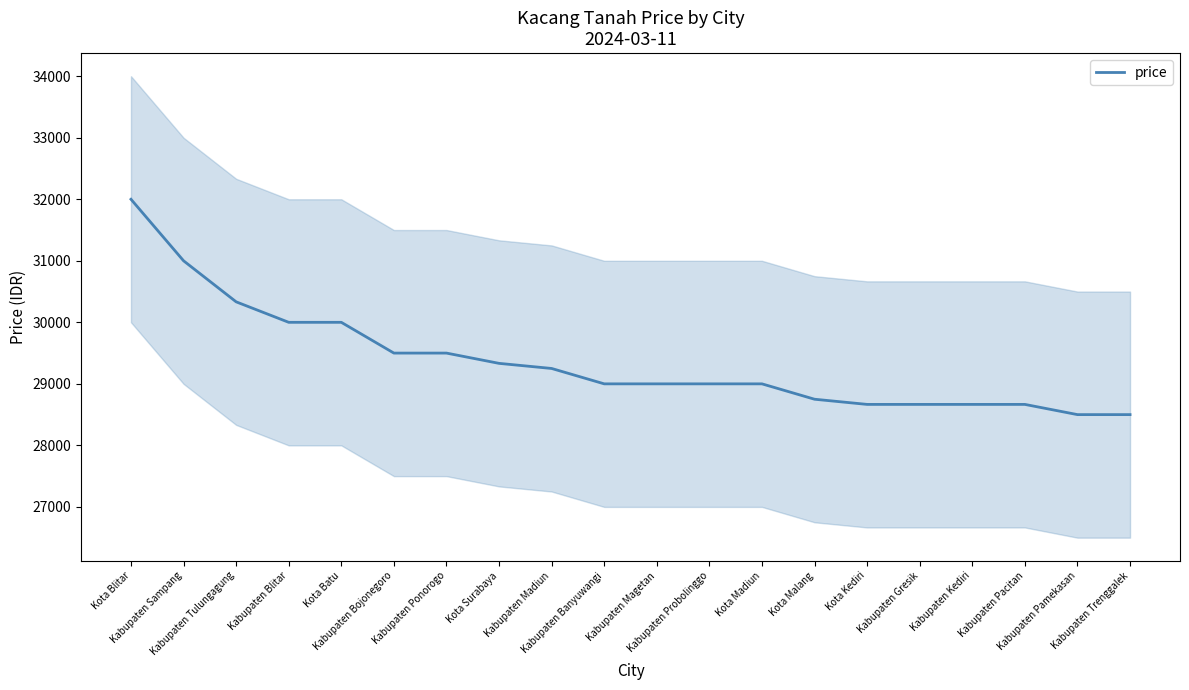

Reading left to right, extract all data points from this chart.

32000	31000	30333	30000	30000	29500	29500	29333	29250	29000	29000	29000	29000	28750	28666	28666	28666	28666	28500	28500